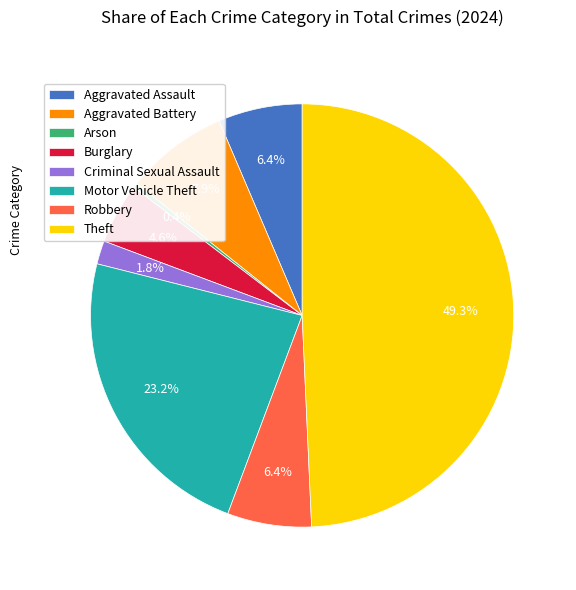

Combined, do Motor Vehicle Theft and Criminal Sexual Assault account for over 50%?

No